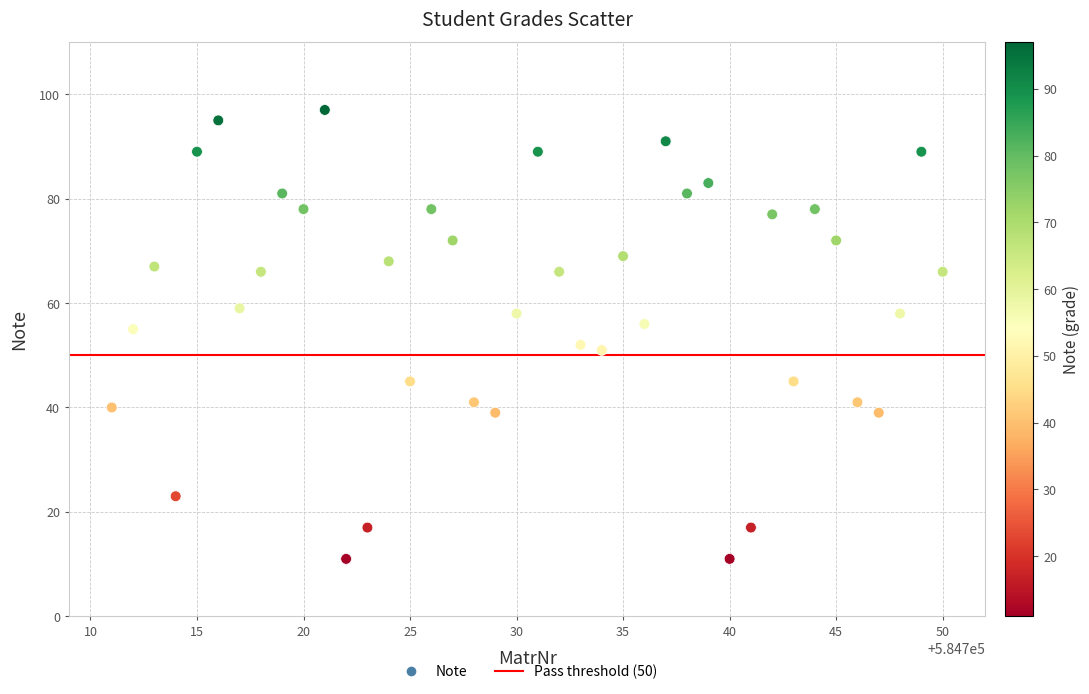

What is the range of X values (max minus min)?

39